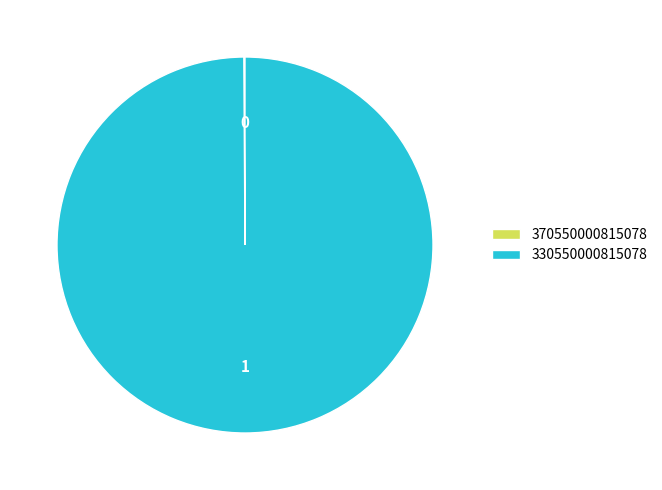

What is the largest slice in the pie chart?

330550000815078